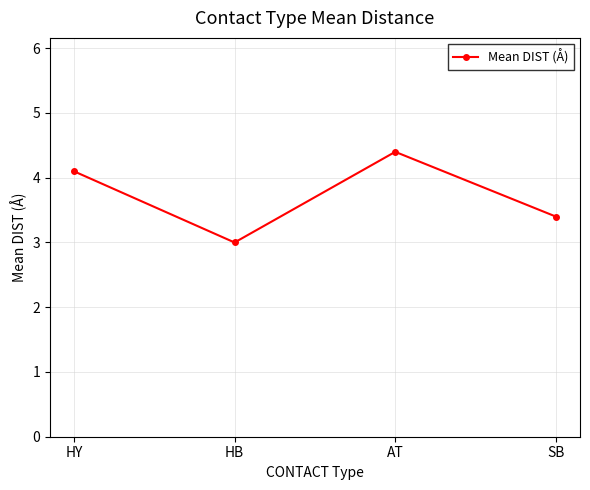

What is the change in value from HY to SB?

-0.7